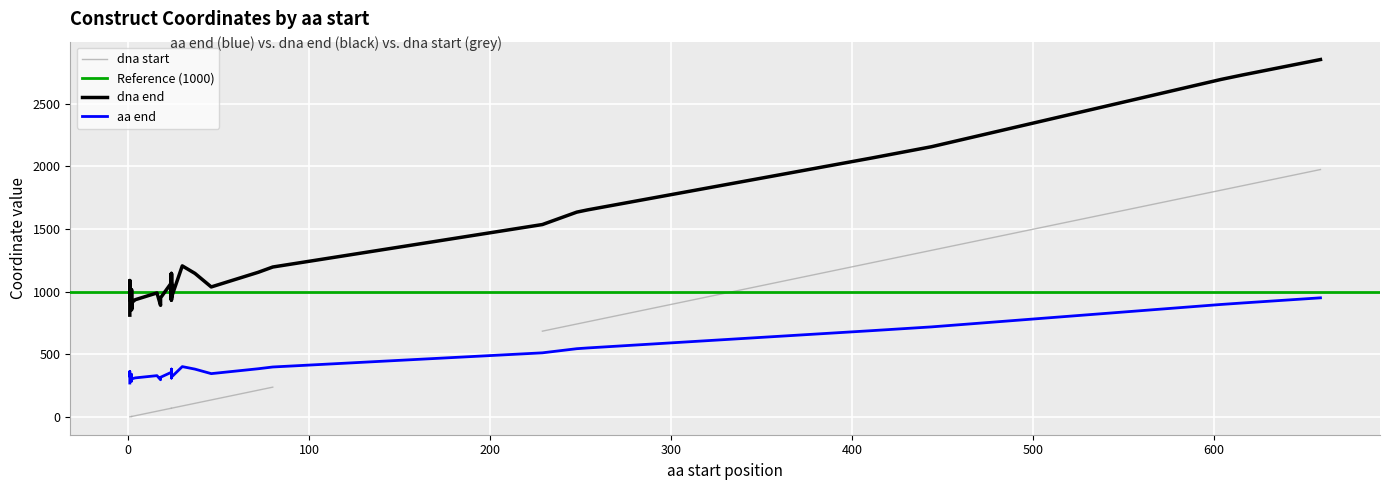

Reading left to right, what are all the values shown in this chart?

aa end: 385	271	689	382	719	285	297	551	898	910	512	951	317	346	334	545	399	330	360	363	402	326	340	338	357	289	304	329	331	382	312	316	313	313	345	352	311	381	359	318
dna end: 1155	813	2067	1146	2157	855	891	1653	2694	2730	1536	2853	951	1038	1002	1635	1197	990	1080	1089	1206	978	1020	1014	1071	867	912	987	993	1146	936	948	939	939	1035	1056	933	1143	1077	954
dna start: 214	1	1231	109	1330	4	52	760	1810	1846	685	1975	52	136	1	742	238	46	1	1	88	1	1	4	70	4	4	1	70	70	10	70	70	70	70	70	70	70	70	70